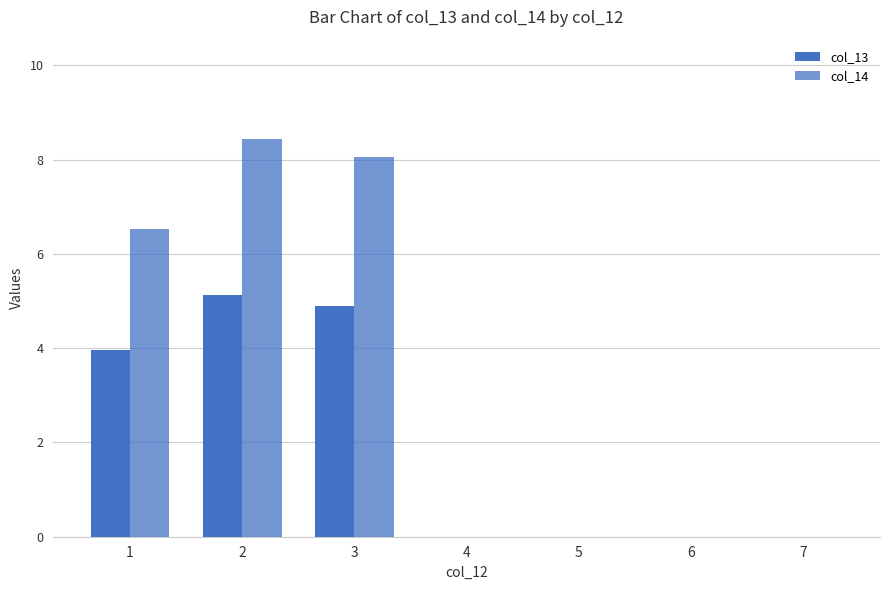

At which label does col_14 reach its peak?

2